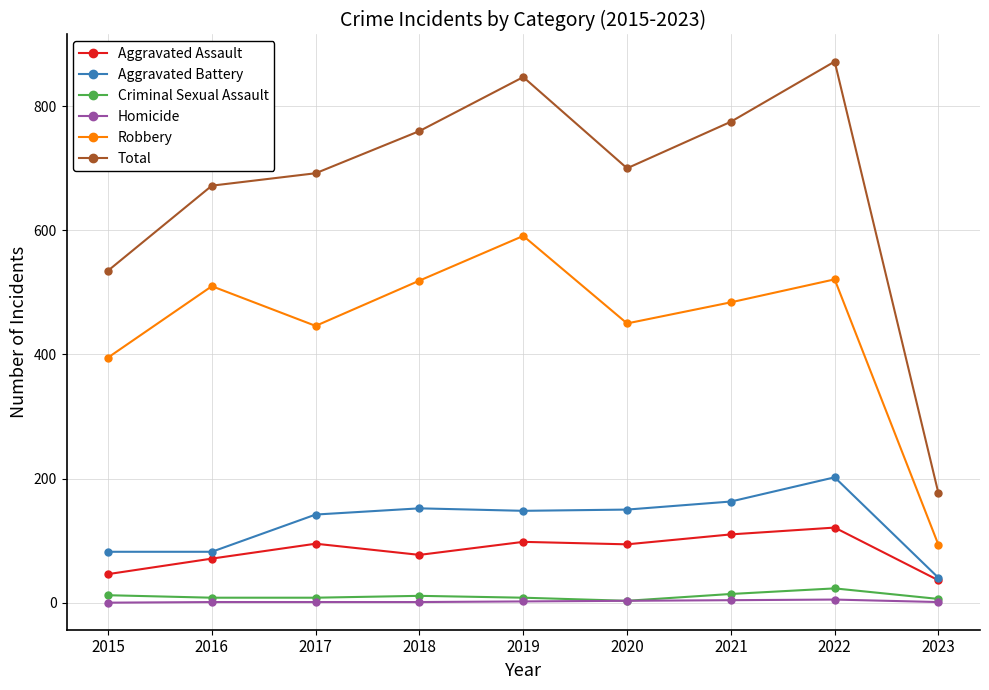

True or false: Total has more than 1 interior local peaks.

True